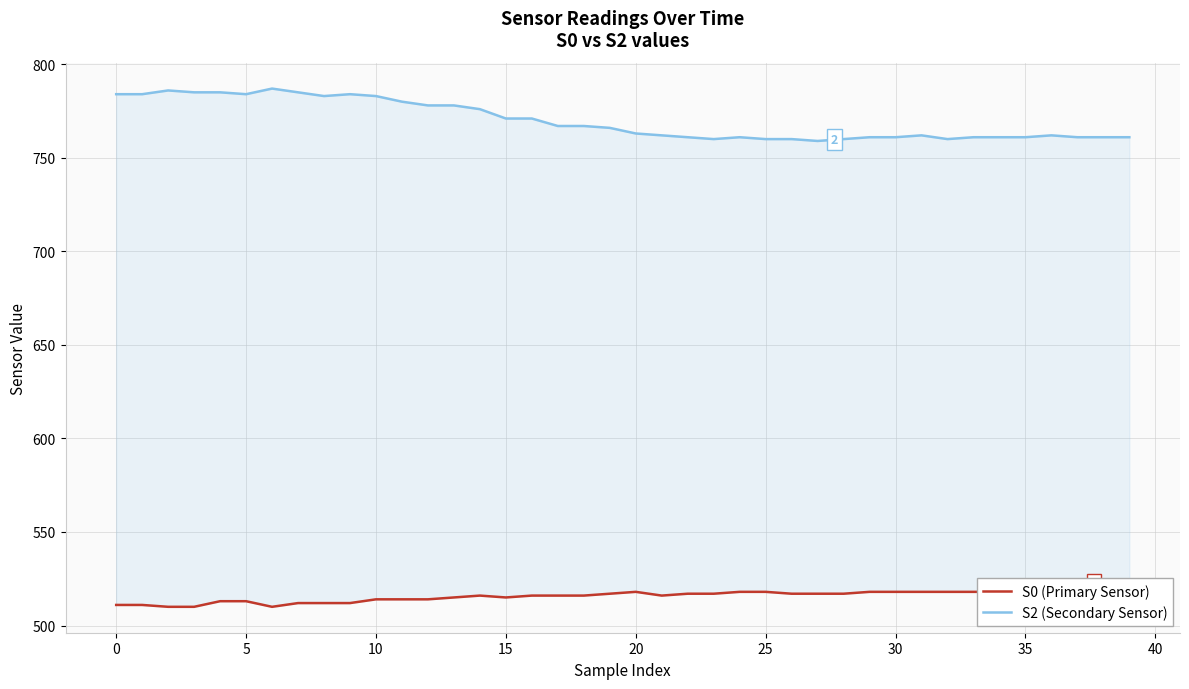

Is the value of S0 (Primary Sensor) at 40 greater than the value of S2 (Secondary Sensor) at 10?

No